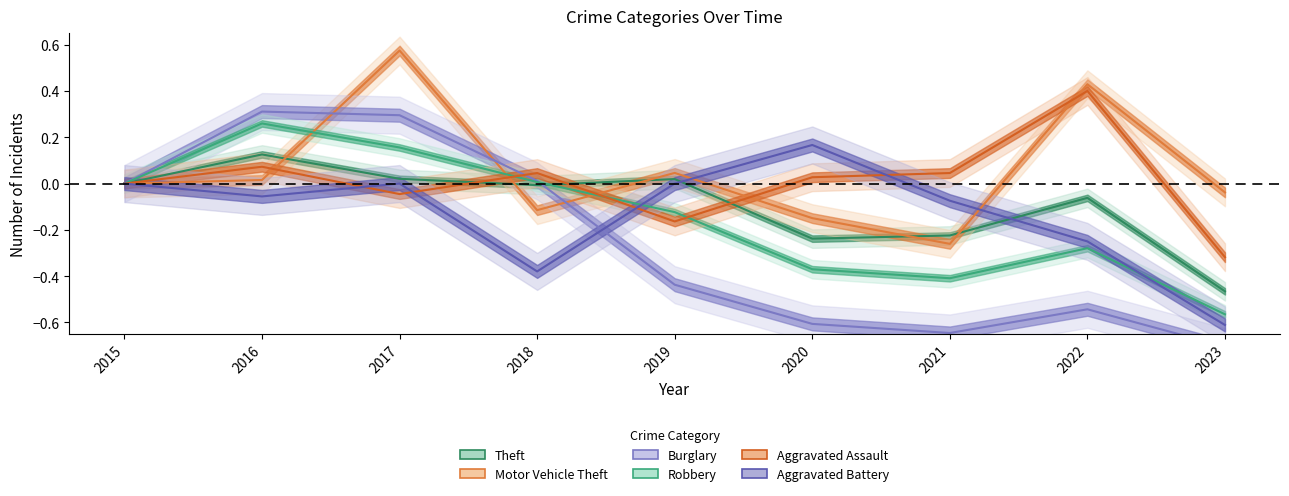

How many data points does each series have?

9